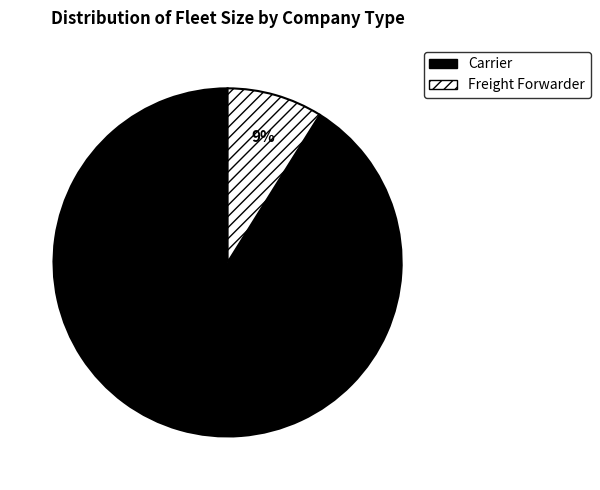

Which has a higher value, Freight Forwarder or Carrier?

Carrier